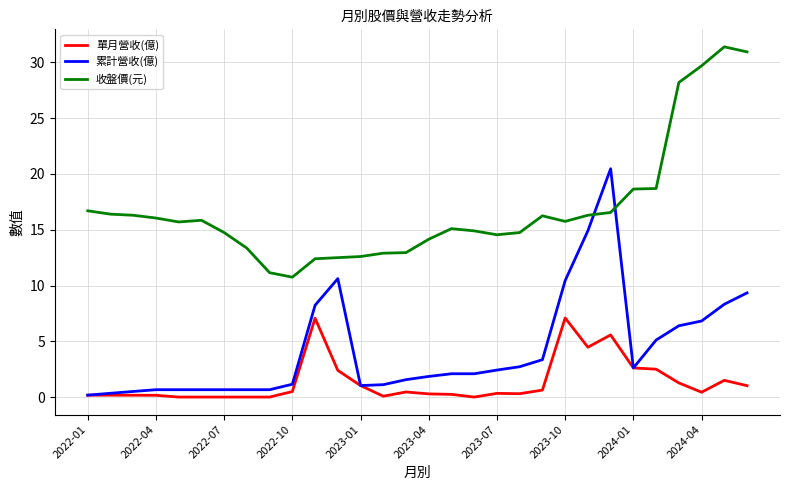

Which series has the largest total across all categories?

收盤價(元)